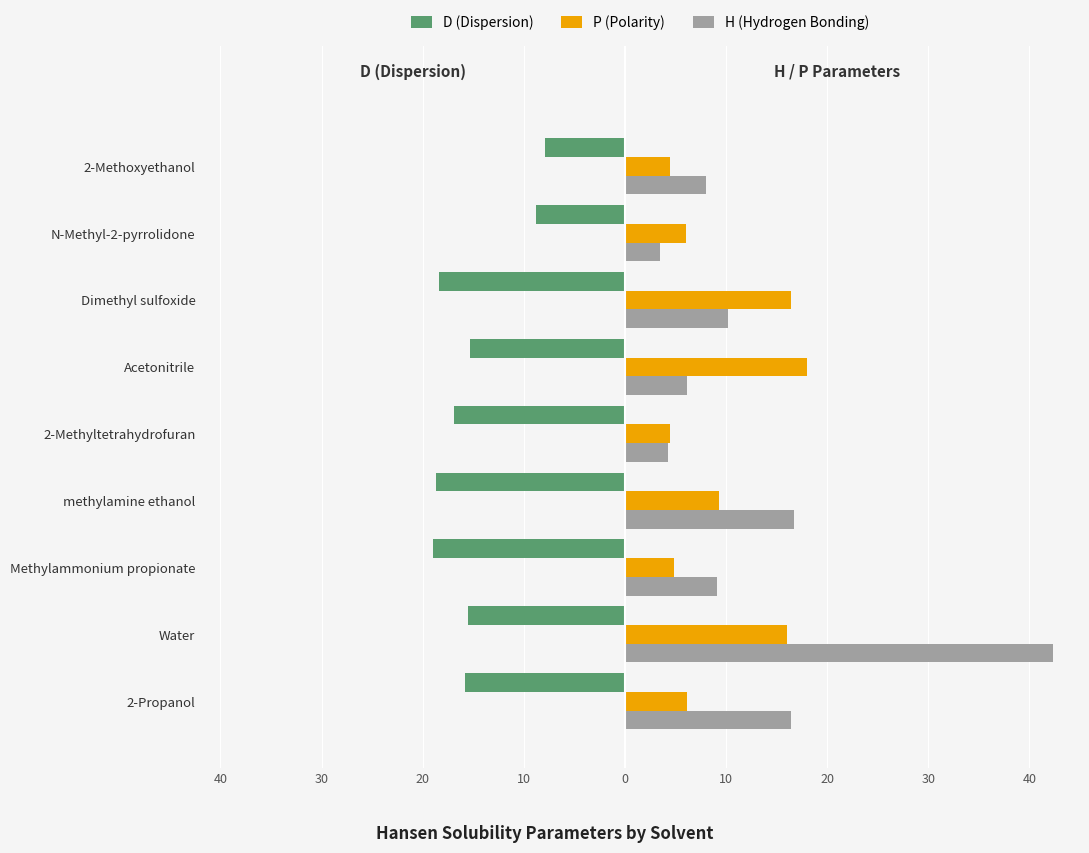

What are all the series names shown in the legend?

D (Dispersion), P (Polarity), H (Hydrogen Bonding)